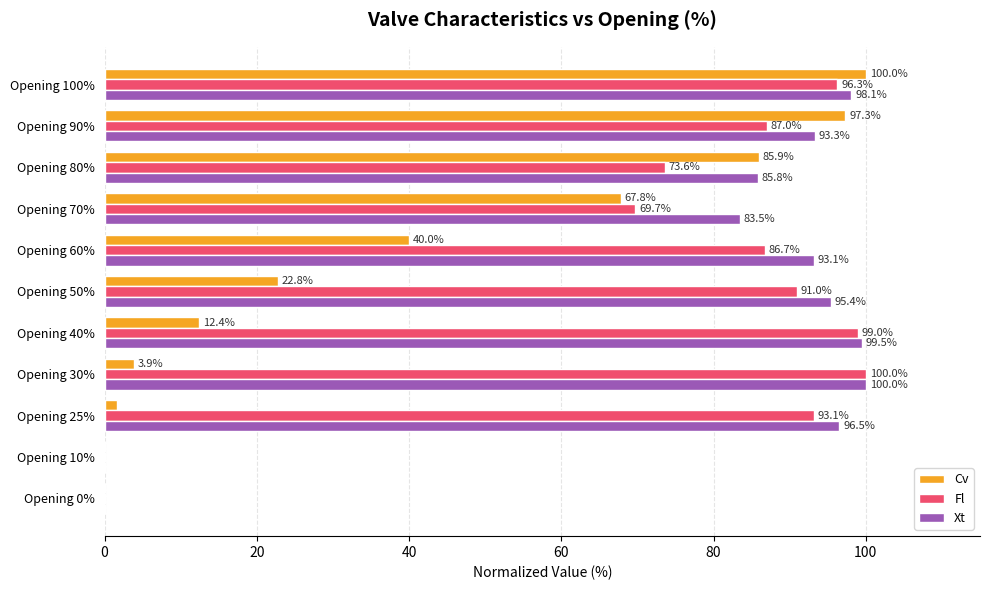

What is the total value across all series at Opening 30%?

203.9